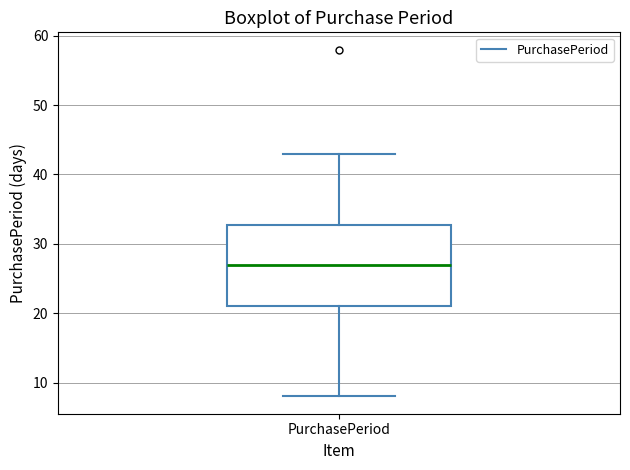

Where is the upper edge of the box for PurchasePeriod on the y-axis? The values are not printed on the chart, so give them approximately, as read against the axis.

33